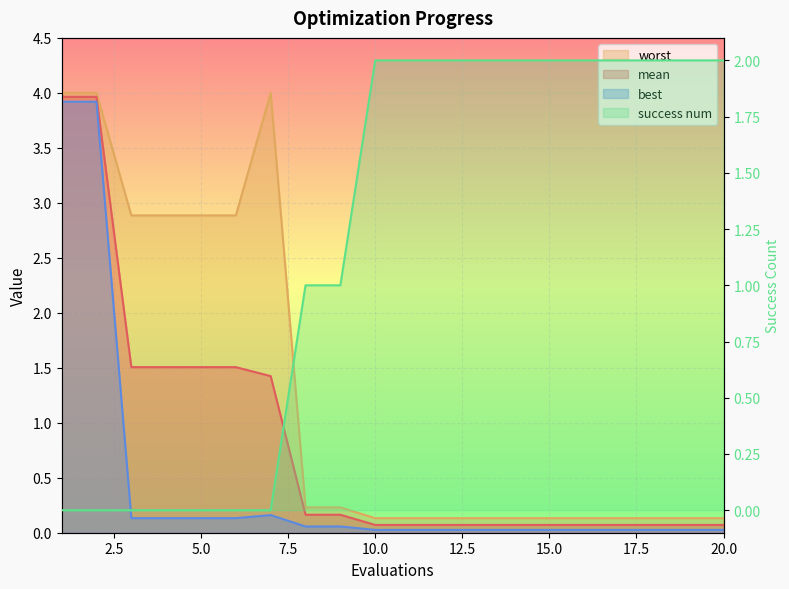

How many series are shown in this chart?

4